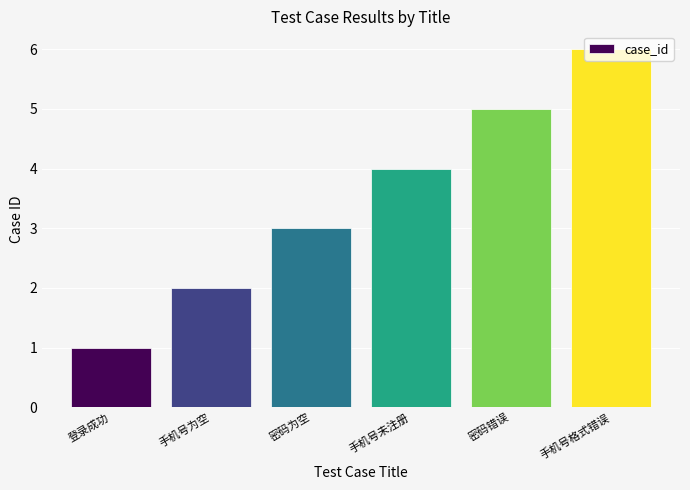

At which category does the chart reach its minimum across all series?

登录成功